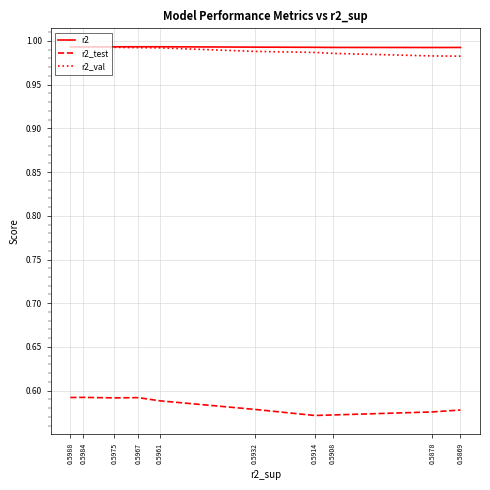

Which series has the widest spread of values?

r2_test